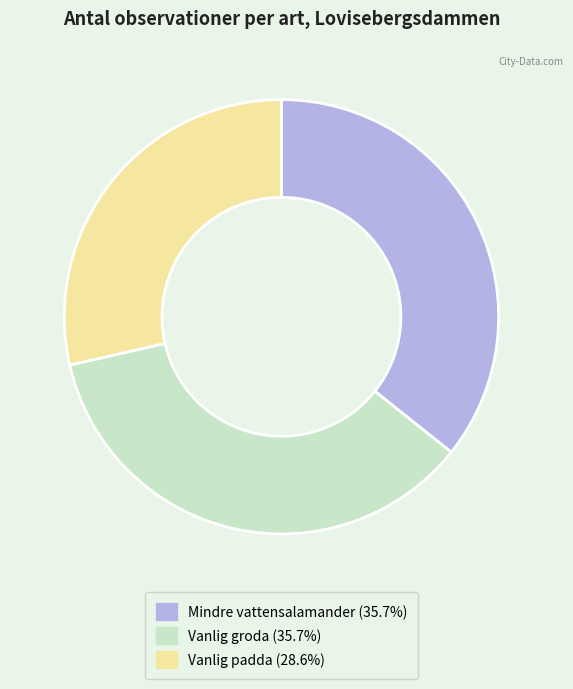

Combined, do Mindre vattensalamander (35.7%) and Vanlig groda (35.7%) account for over 50%?

Yes